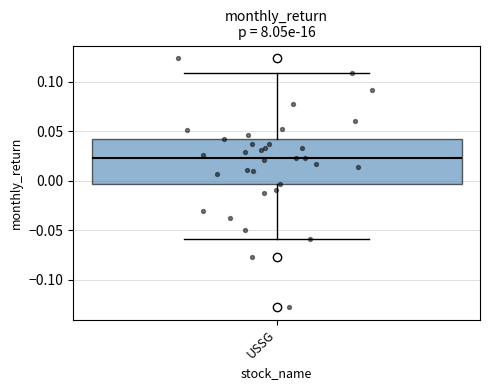

Transcribe this box plot: give where the median line is, the range the box spans, and where the two whiskers end, as read against the y-axis. The values are not printed on the chart, so give them approximately, as read against the axis.

median 0.025, box -0.005 to 0.040, whiskers -0.060 to 0.110